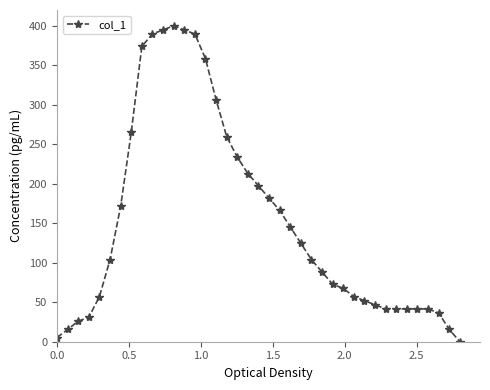

What is the maximum value shown in the chart?

400.0